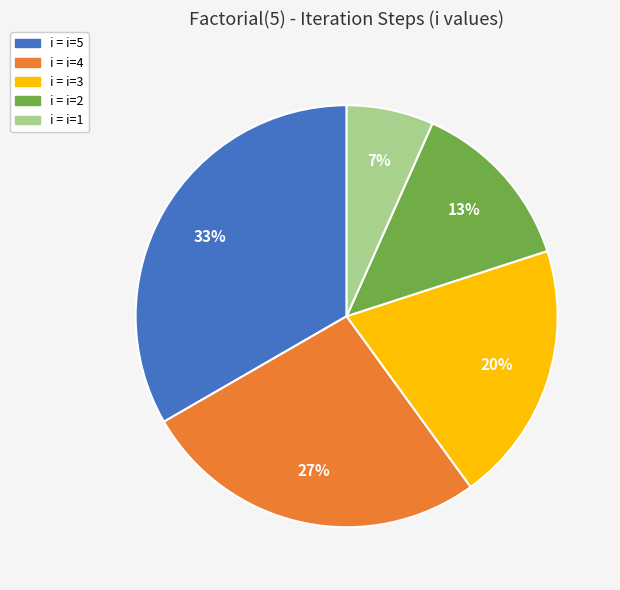

To the nearest percent, what is the combined percentage of i = i=1 and i = i=5?

40%